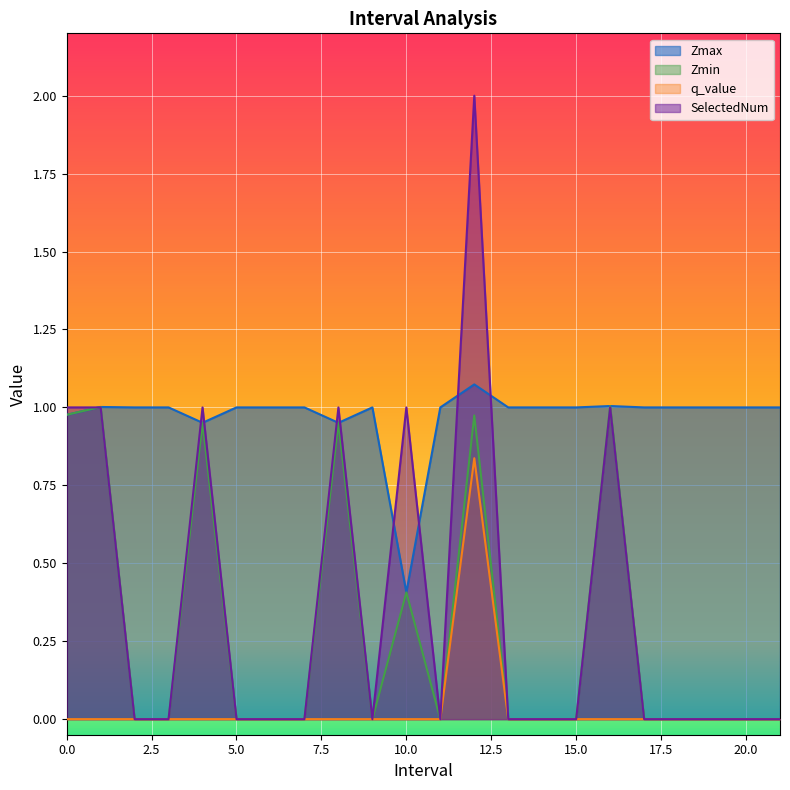

The value of Zmin at 15.0 is -0.4. True or false?

False